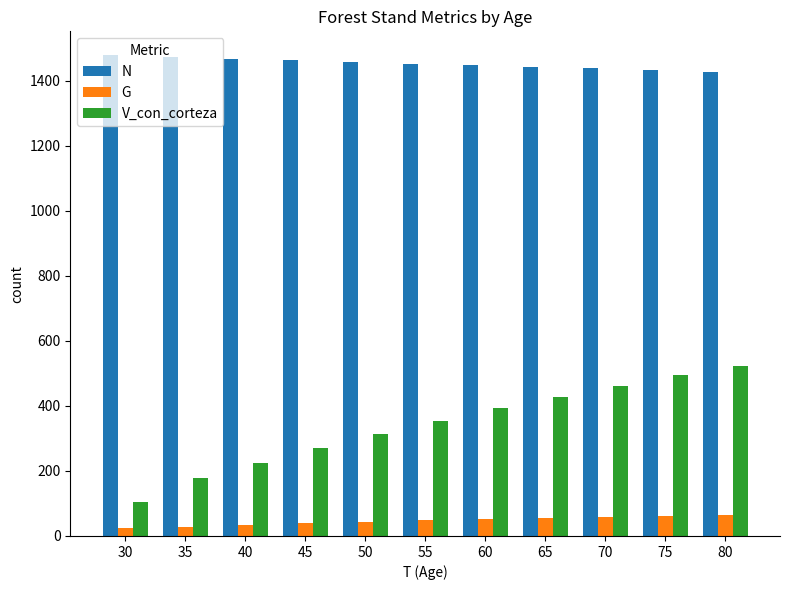

How many distinct data groups are displayed?

3